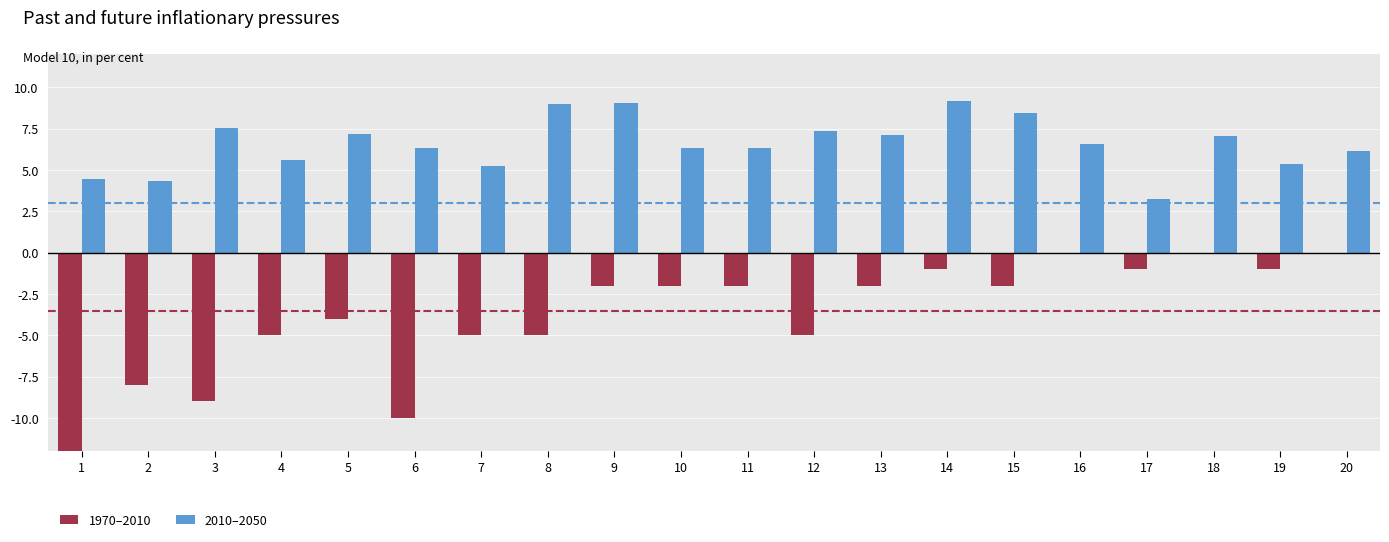

At which label does 2010–2050 first exceed 6?

3